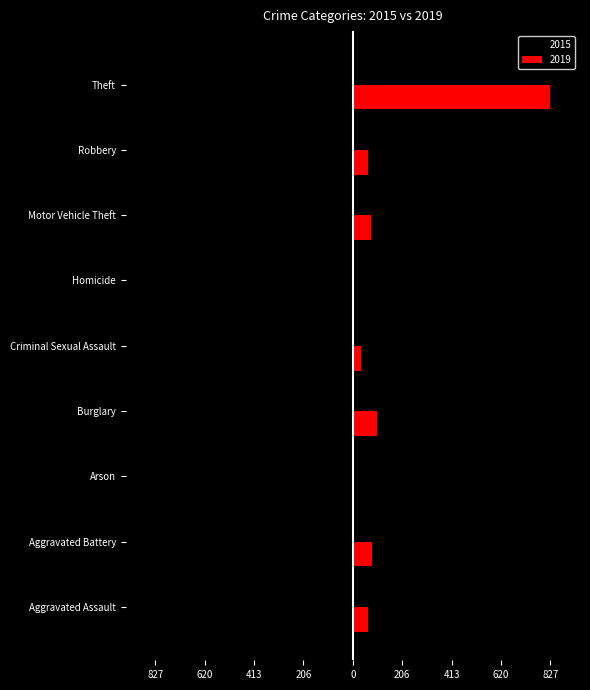

What is the approximate value of 2019 at Aggravated Assault, to the nearest 50?

50